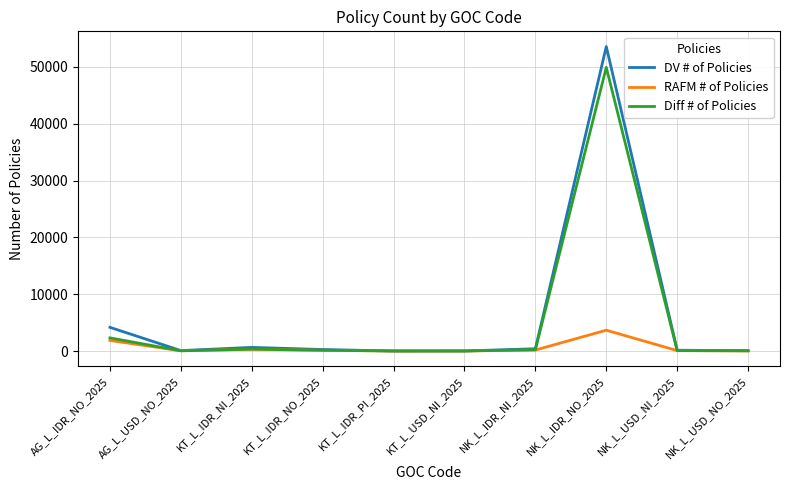

What is the spread (max minus min) of values at KT_L_IDR_NO_2025?

134